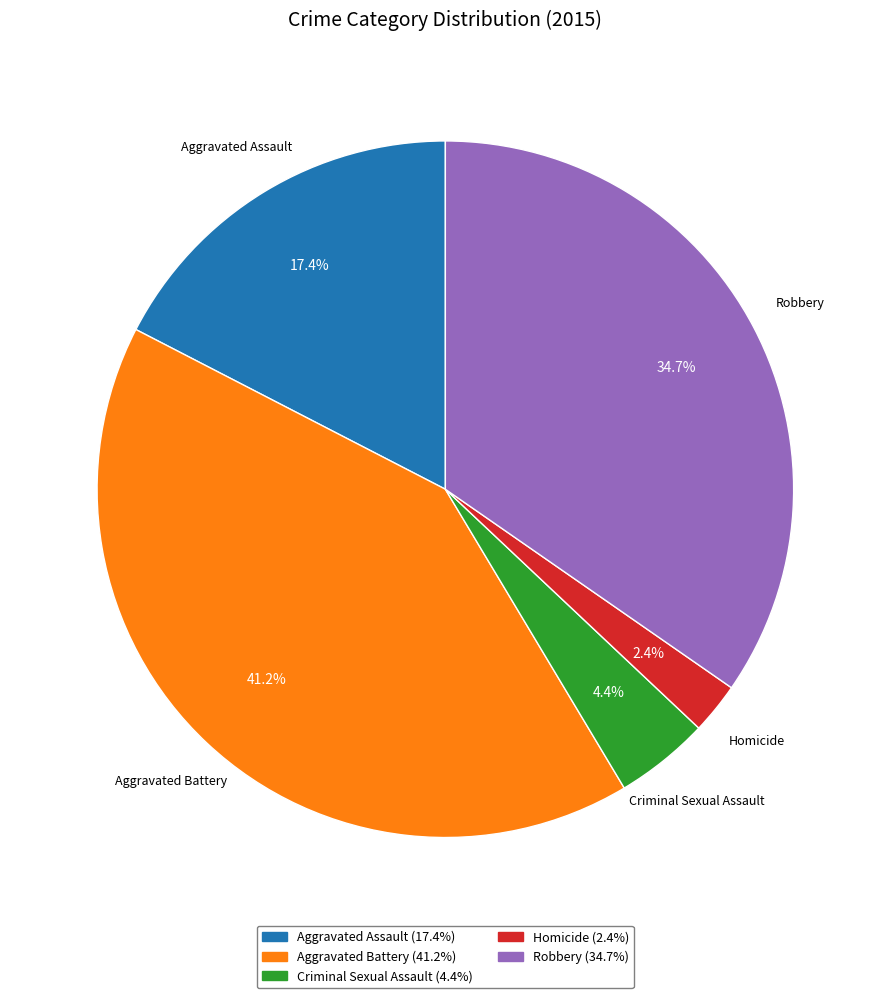

What percentage is the Robbery slice, to the nearest percent?

35%